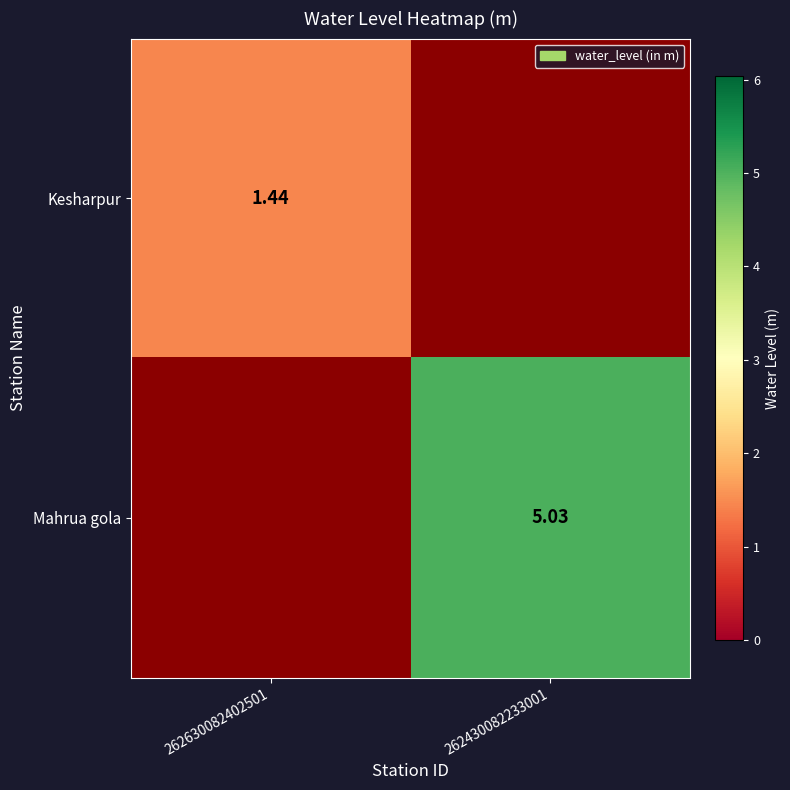

Count the number of data series in this chart.

2